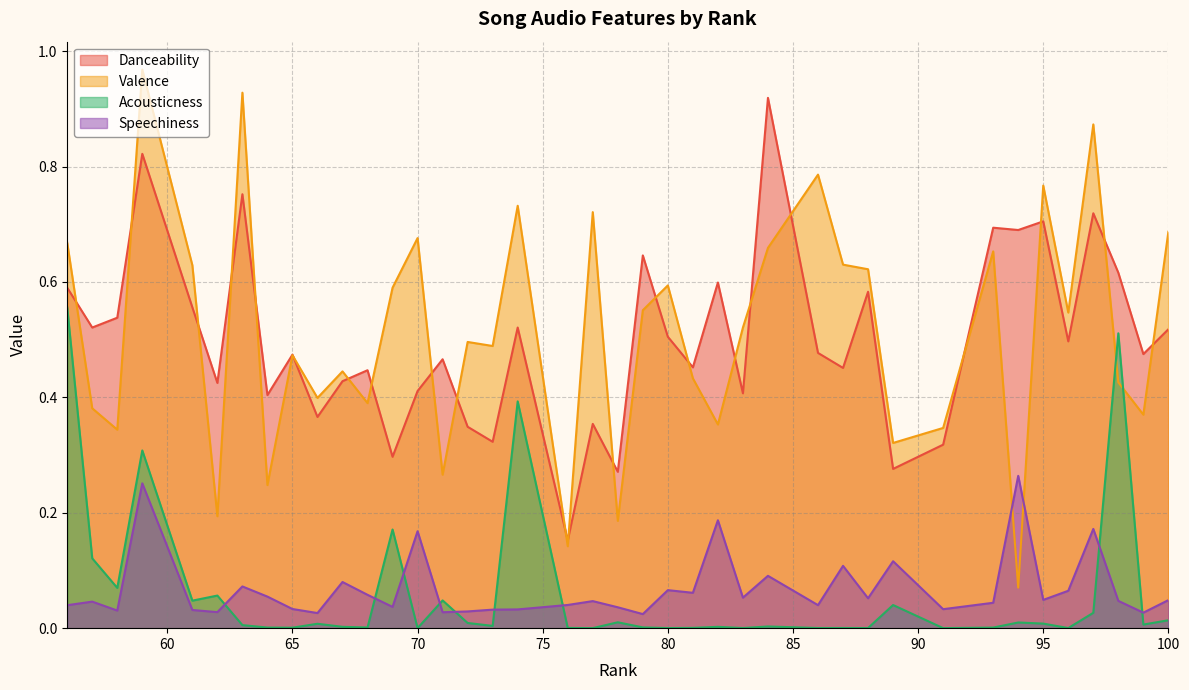

Count the Danceability values in the range 0 to 1.

40